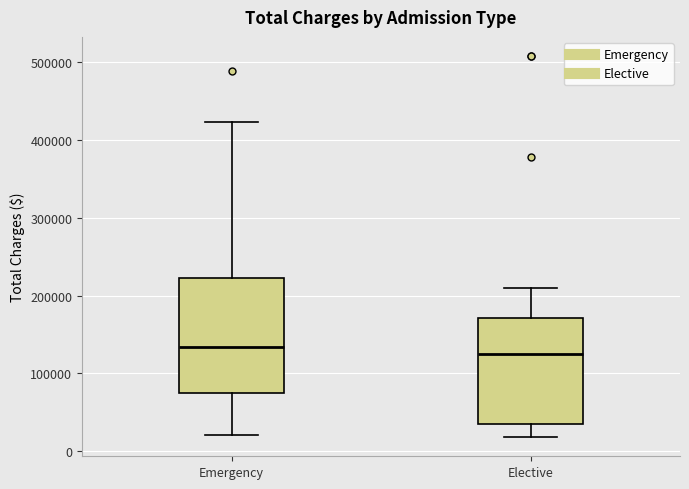

Reading left to right, transcribe this box plot: for each box, give where its median line is, the range the box spans, and where its two whiskers end, as read against the y-axis. The values are not printed on the chart, so give them approximately, as read against the axis.

Emergency: median 130000, box 70000 to 220000, whiskers 20000 to 420000
Elective: median 130000, box 40000 to 170000, whiskers 20000 to 210000